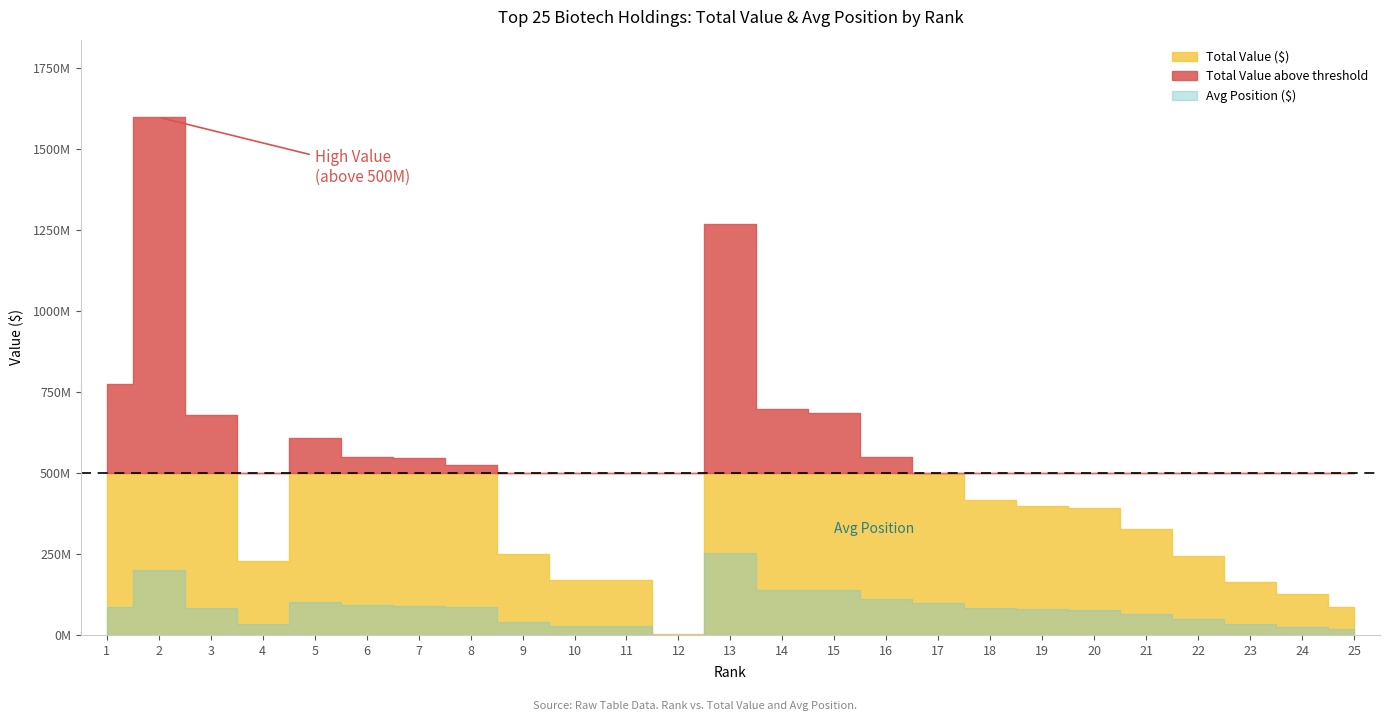

At which category is the sum across all series the highest?

2